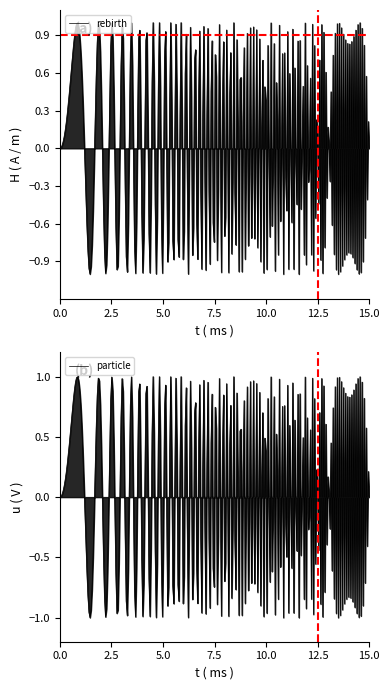

Between 1 and 1, which is larger?

1